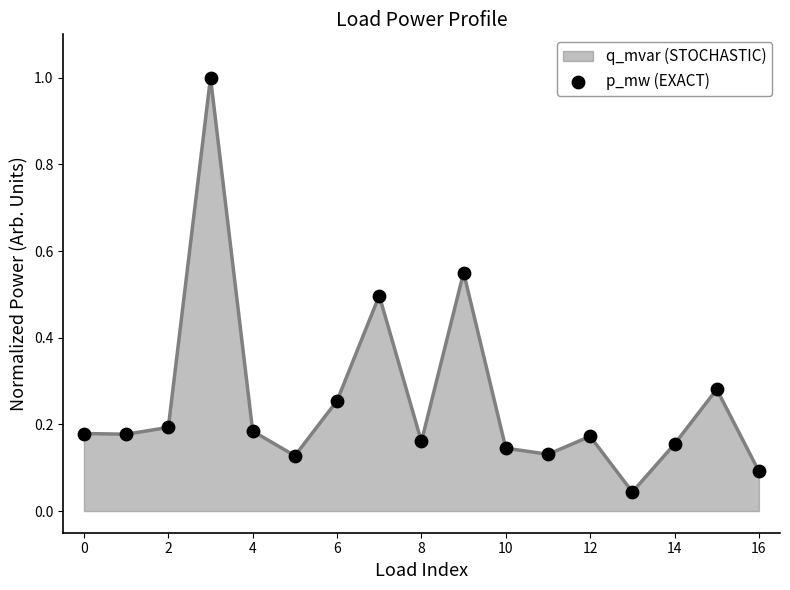

What is the maximum value shown in the chart?

1.0